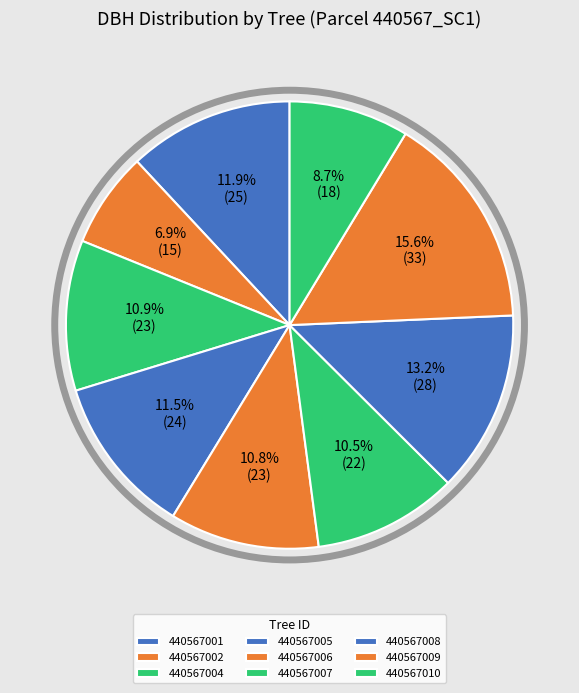

How many segments does this pie chart have?

9